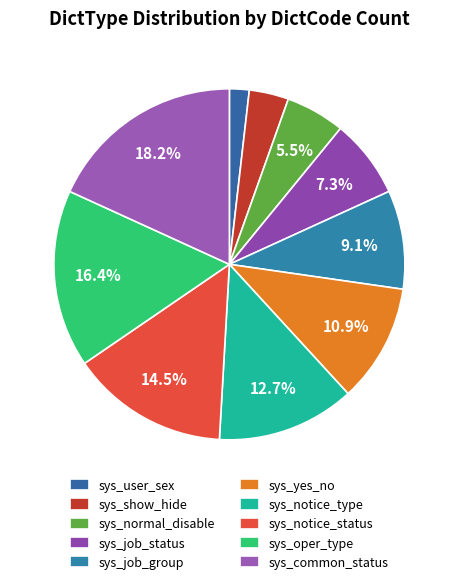

To the nearest percent, what percentage of the pie is sys_notice_type?

13%